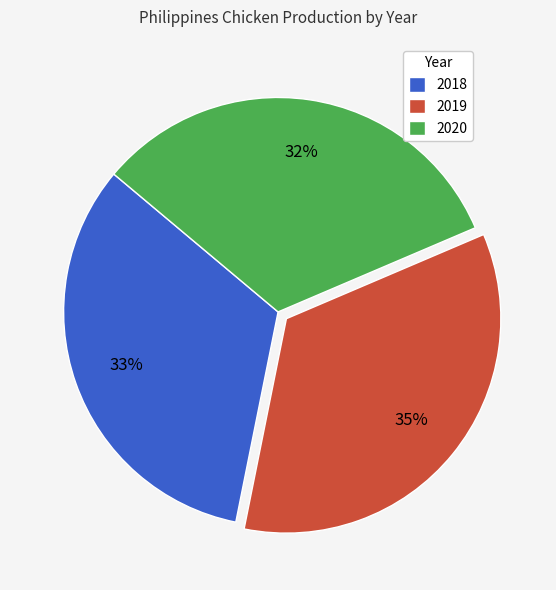

Approximately how many times larger is the value at 2020 compared to 2019?

0.9